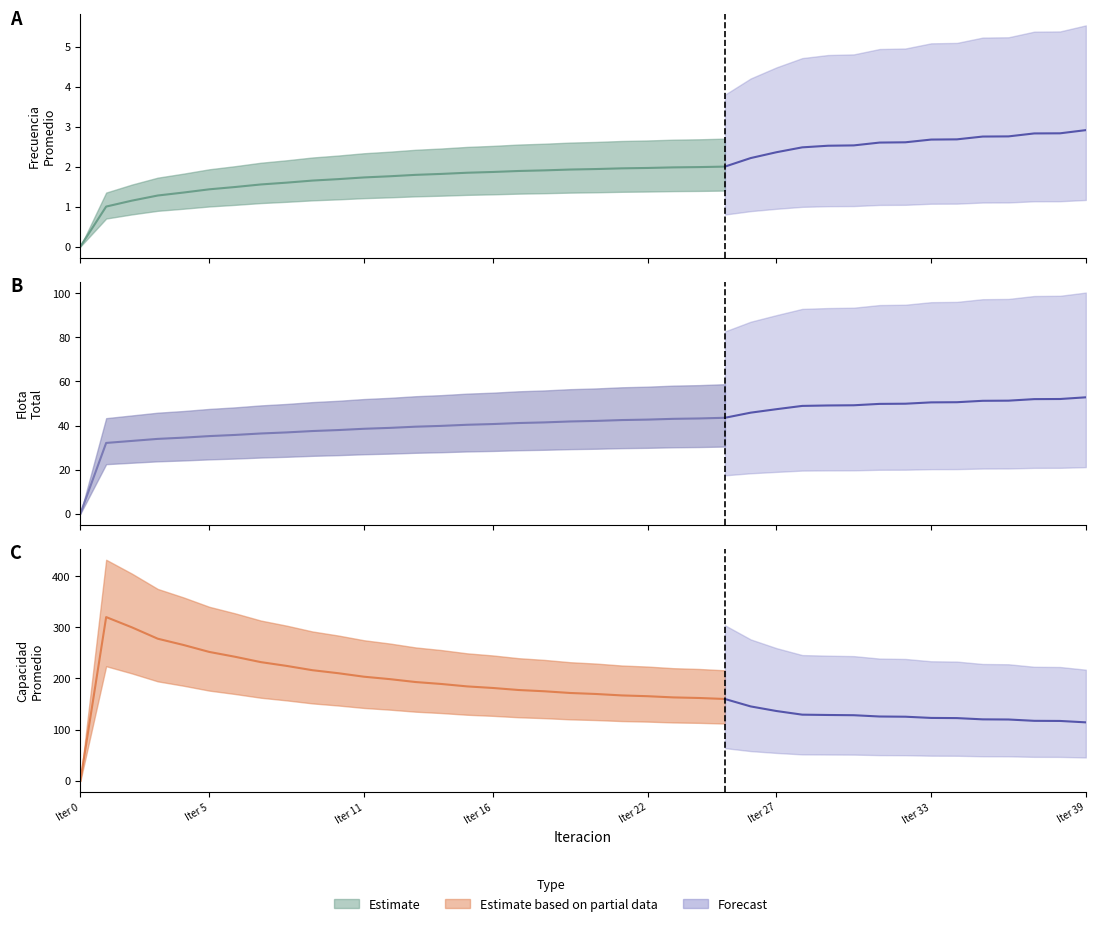

How many values in the Capacidad Promedio series are below 169?

20